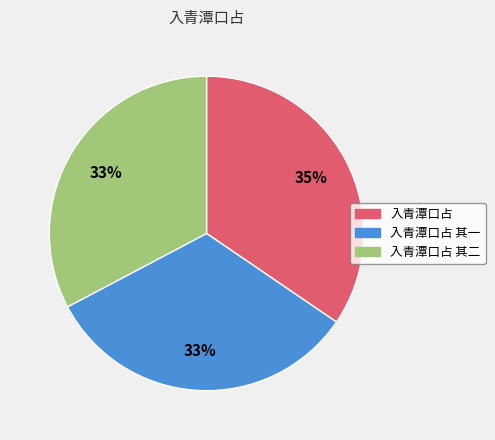

Which slice is the largest?

入青潭口占